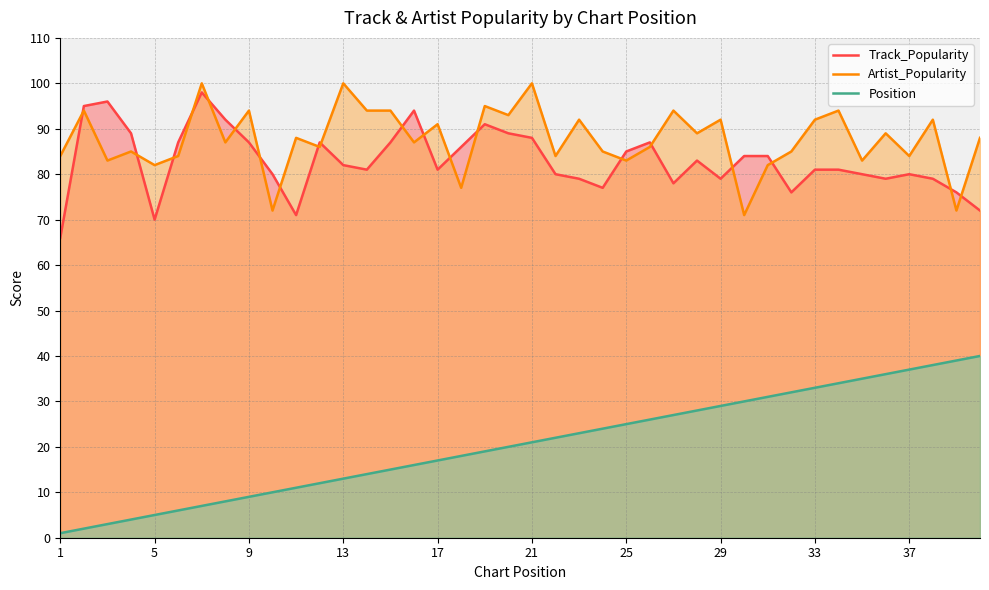

True or false: Position and Artist_Popularity cross at least once.

False